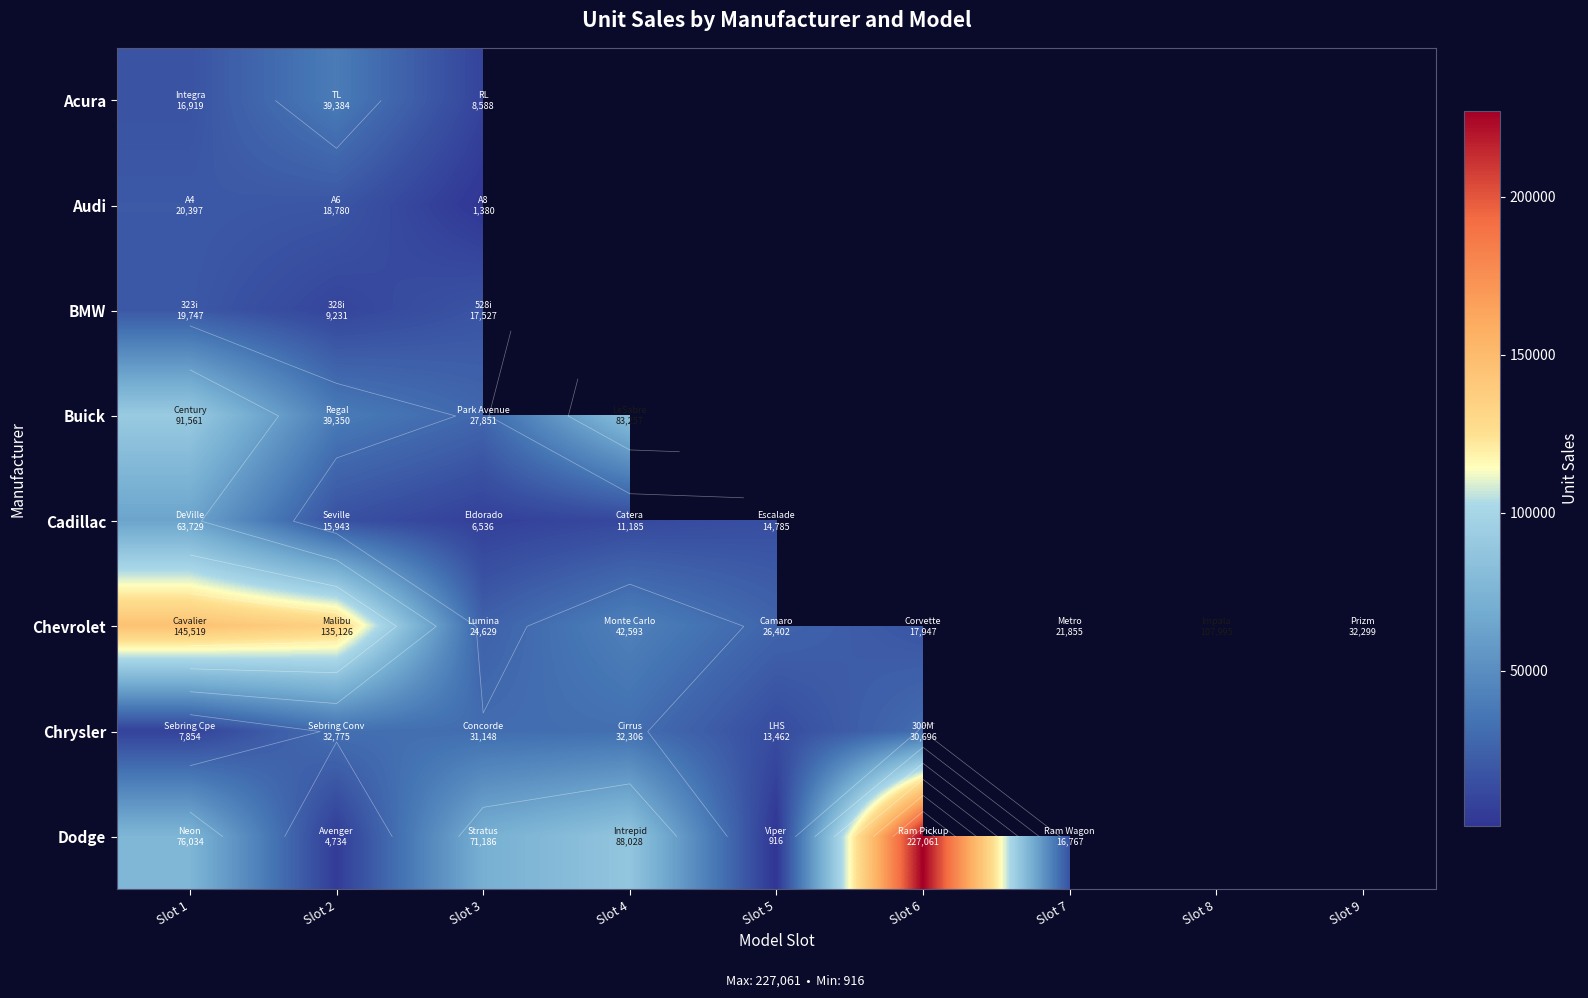

How many categories are shown in the chart?

9